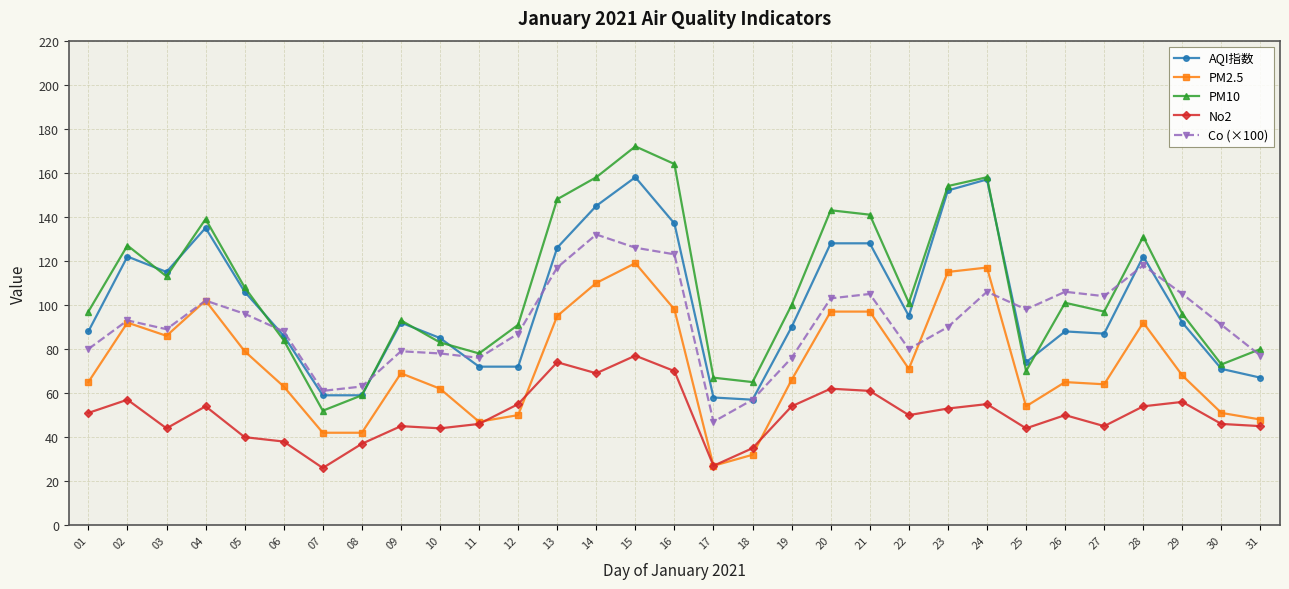

Is this an area chart (filled region under the line)?

No